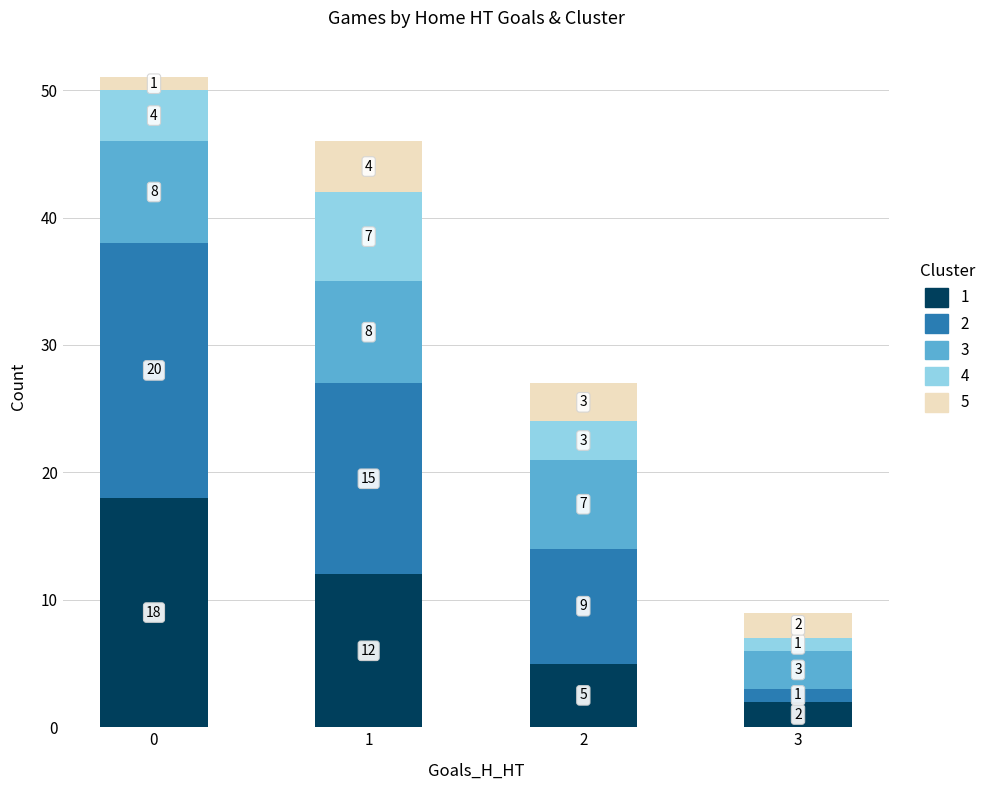

What is the total value across all series at 2?

27